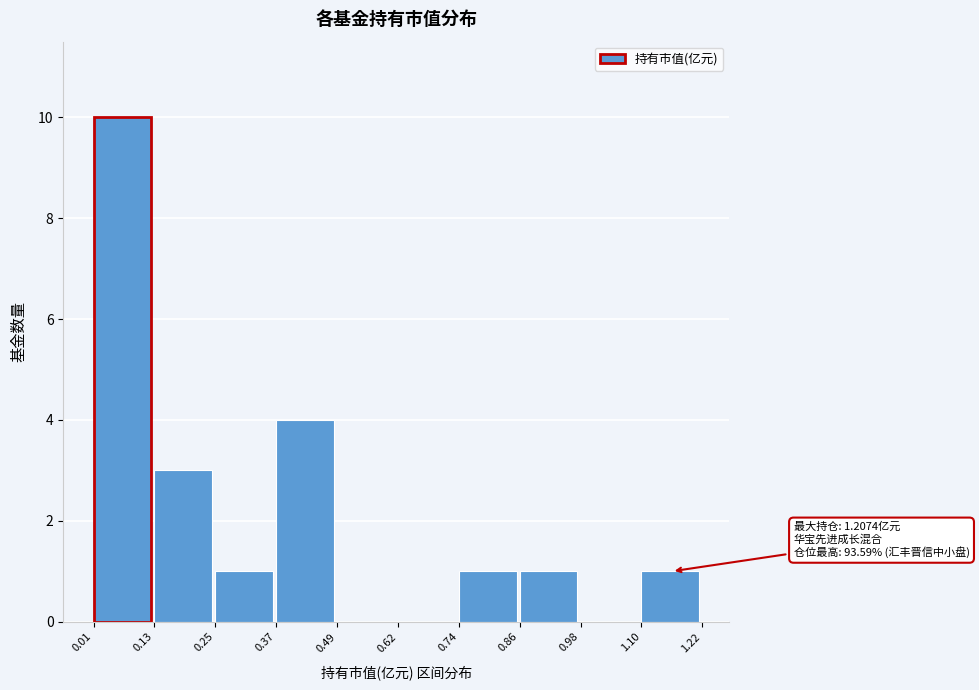

Which range on the x-axis has the tallest bar?

0.01 to 0.13